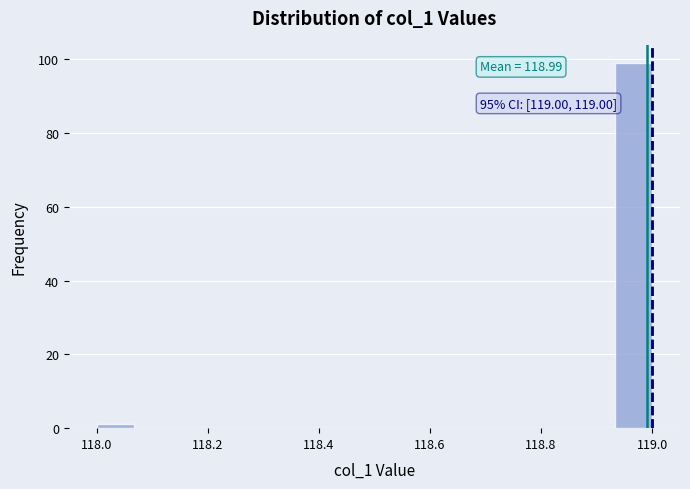

Read against the x-axis, roughly where is the centre of the tallest bar?

118.96